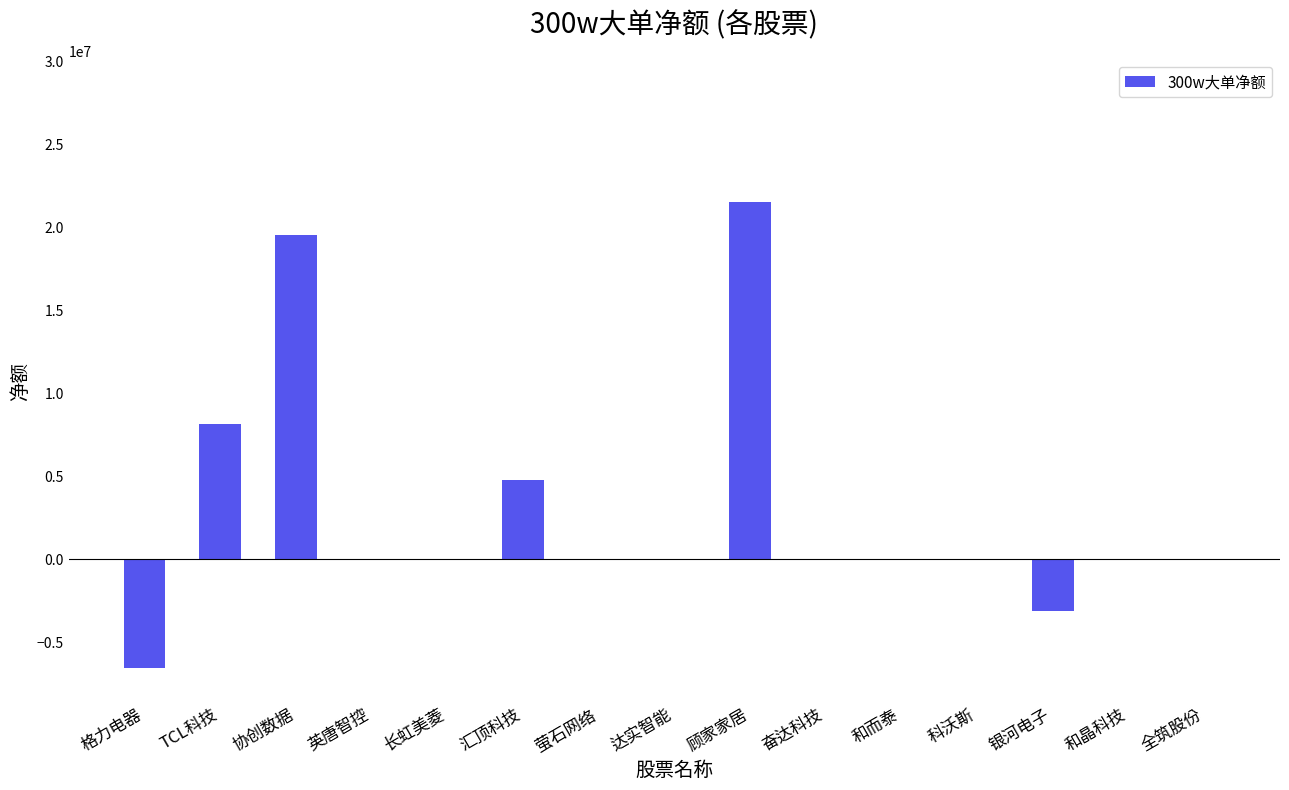

True or false: the data shows 4736315 at 汇顶科技.

True